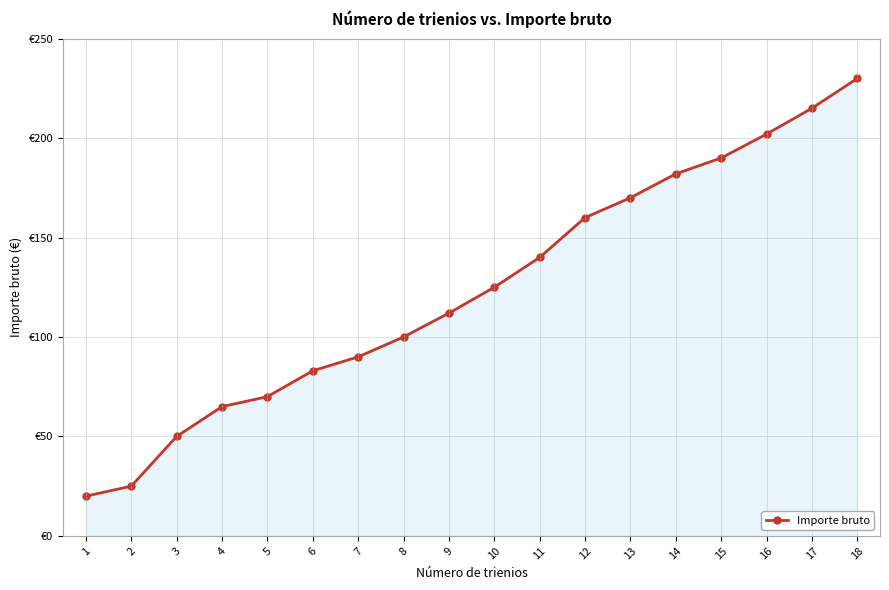

True or false: there are more than 0 points higher than both neighbors.

False